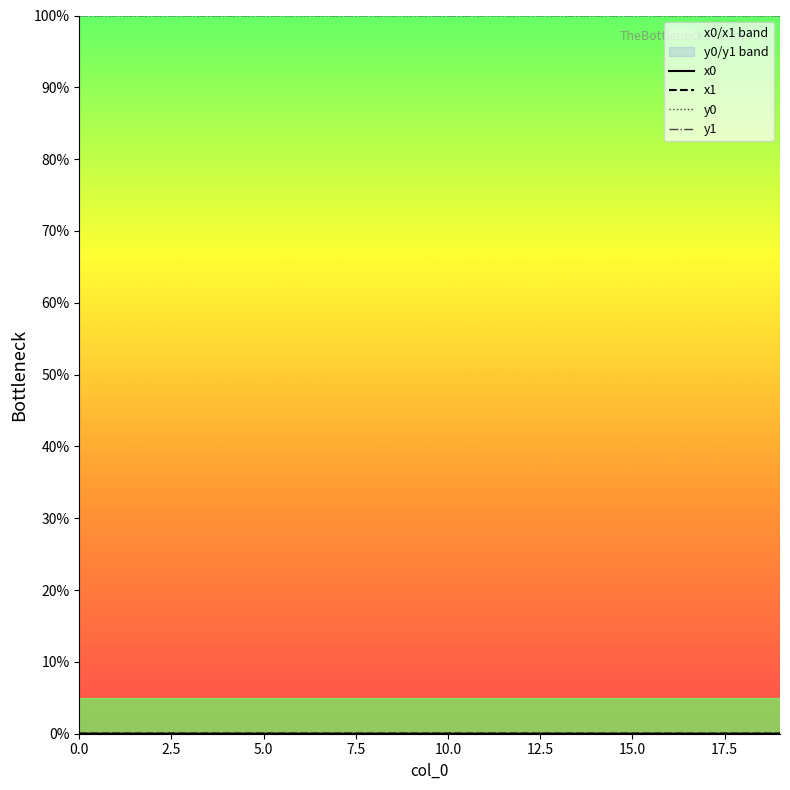

True or false: y1 and x0 cross at least once.

False